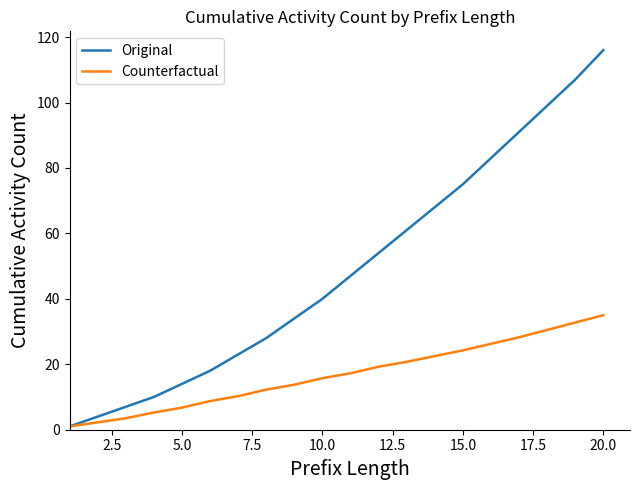

What is the minimum value for Original?

1.0